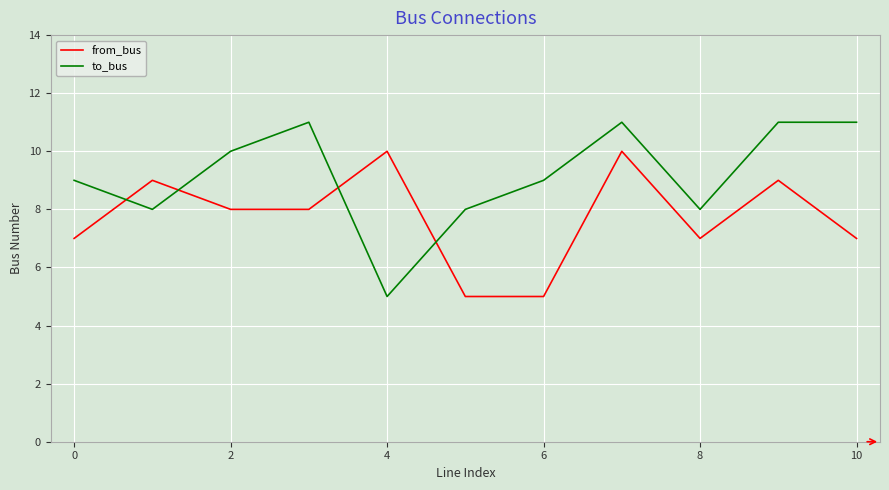

Is this an area chart (filled region under the line)?

No